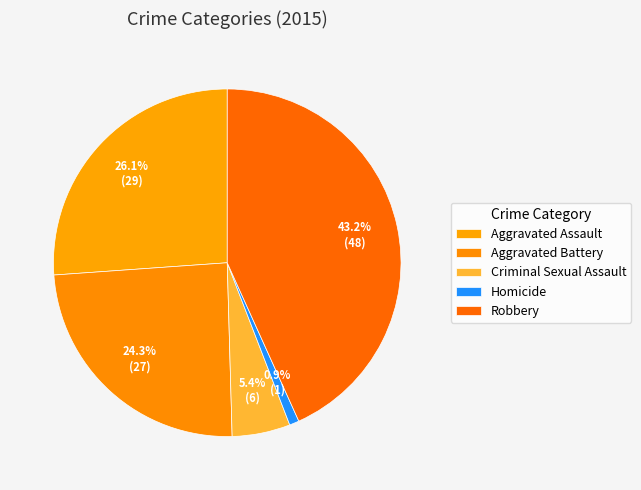

Which has a higher value, Aggravated Assault or Robbery?

Robbery